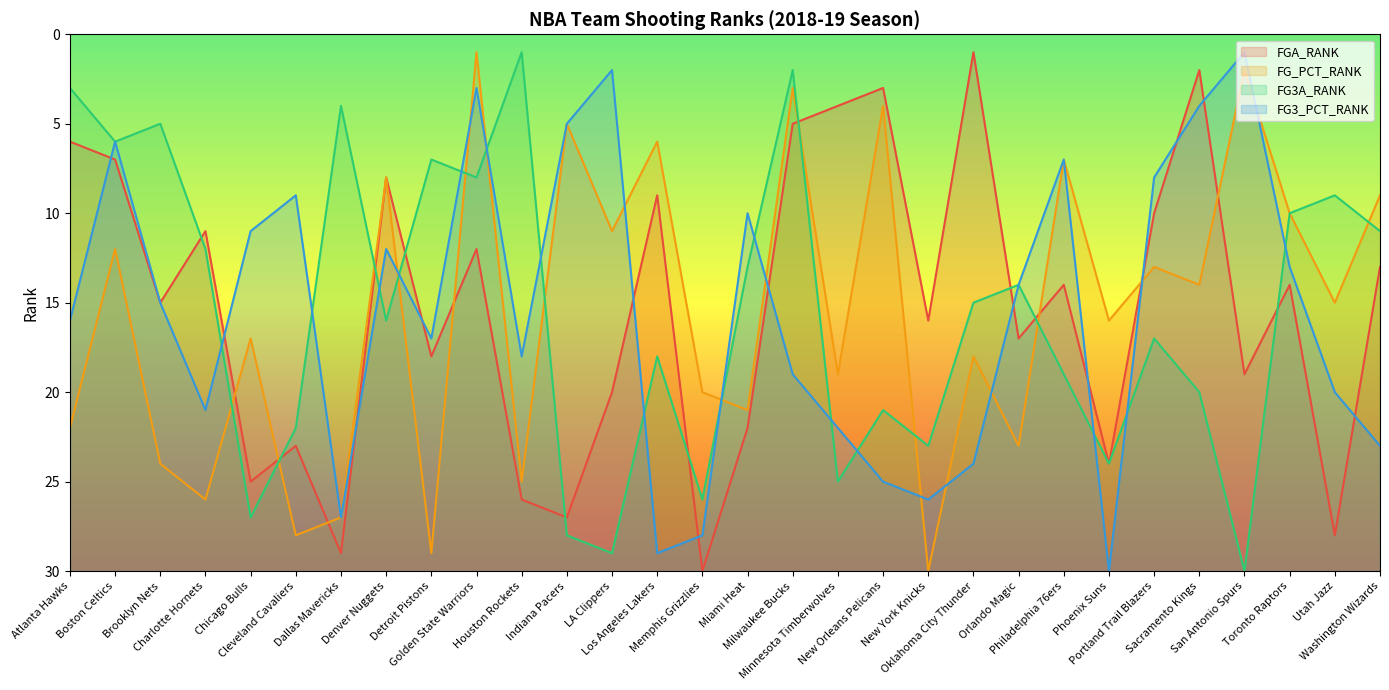

At which category is the sum across all series the highest?

Memphis Grizzlies